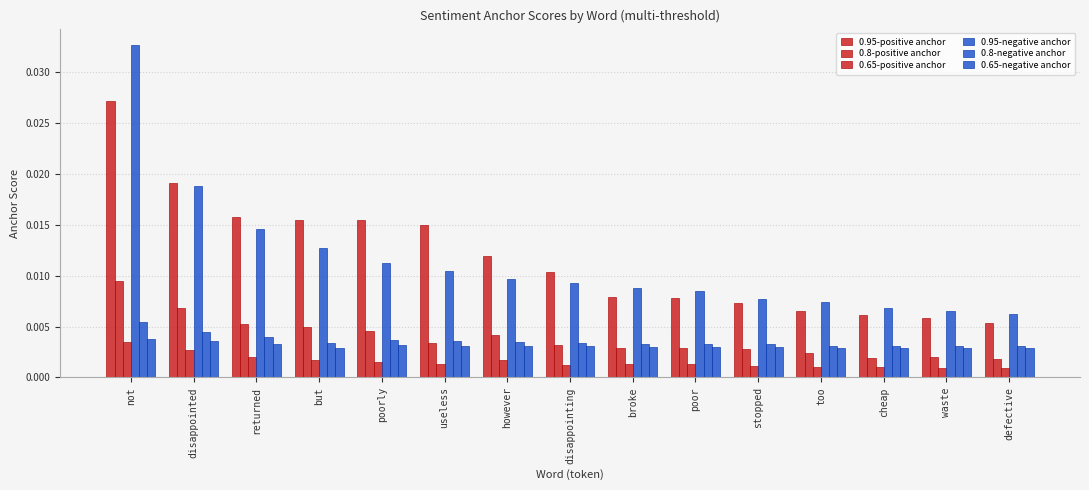

The 0.95-positive anchor series shows 0.0 at stopped. True or false?

False